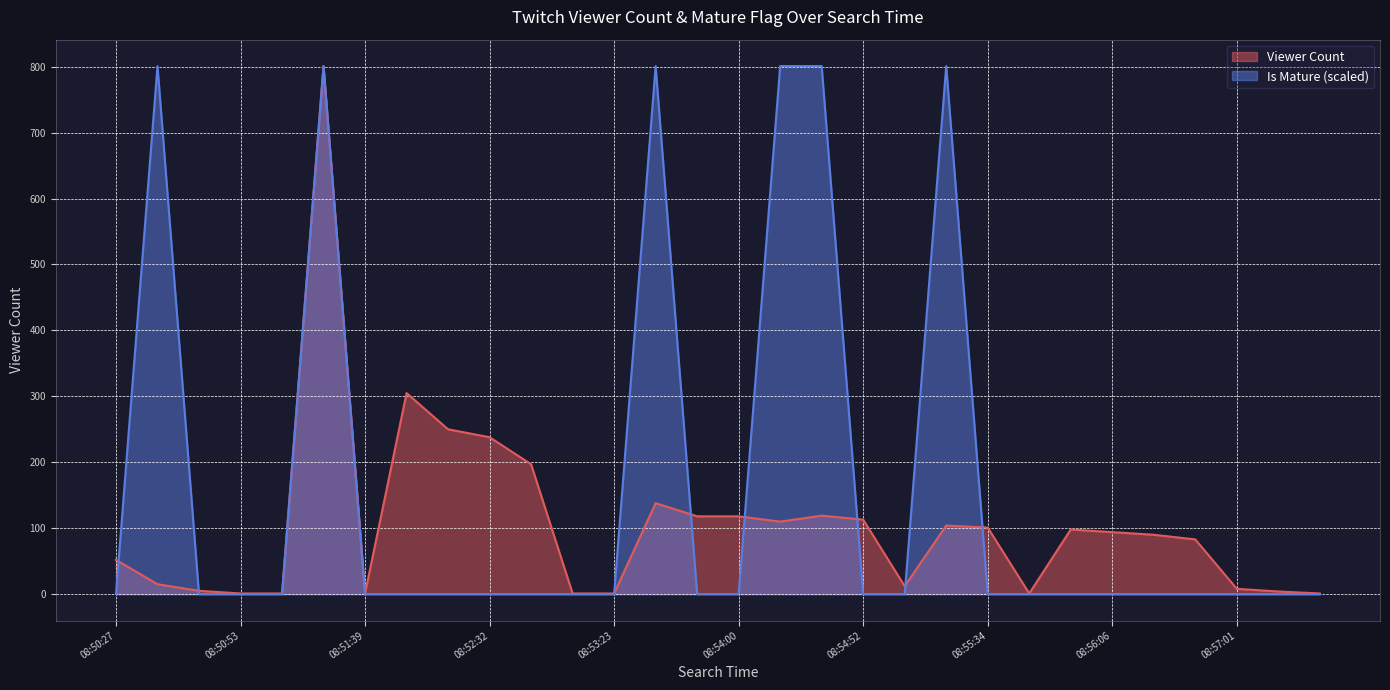

Which category has the highest value across all series?

08:51:23